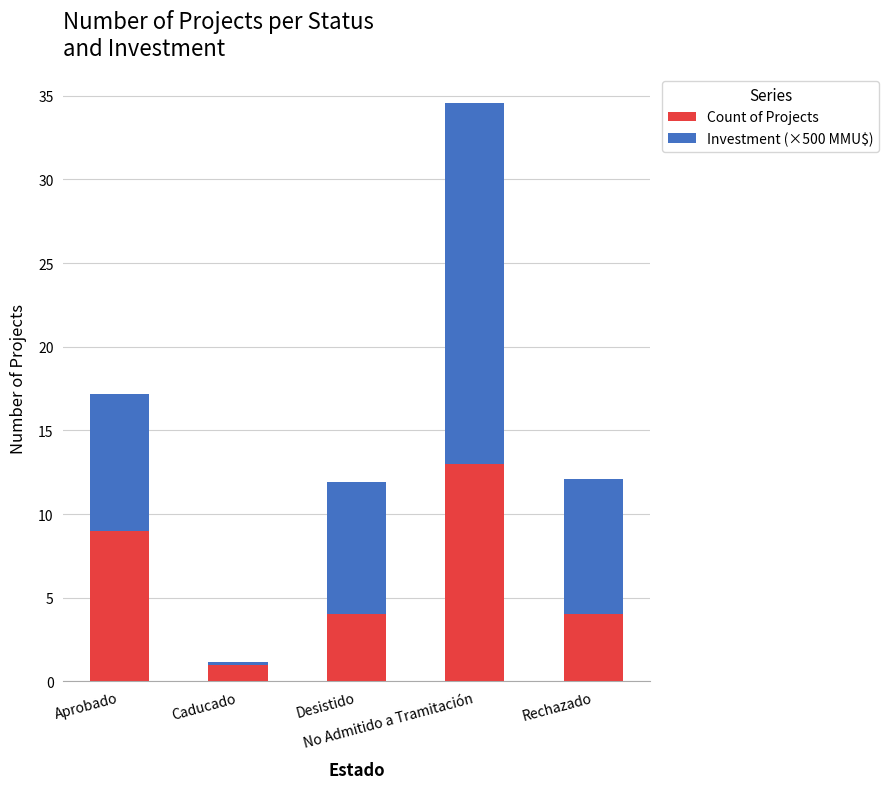

What is the difference between the maximum and minimum values in the Count of Projects series?

12.0